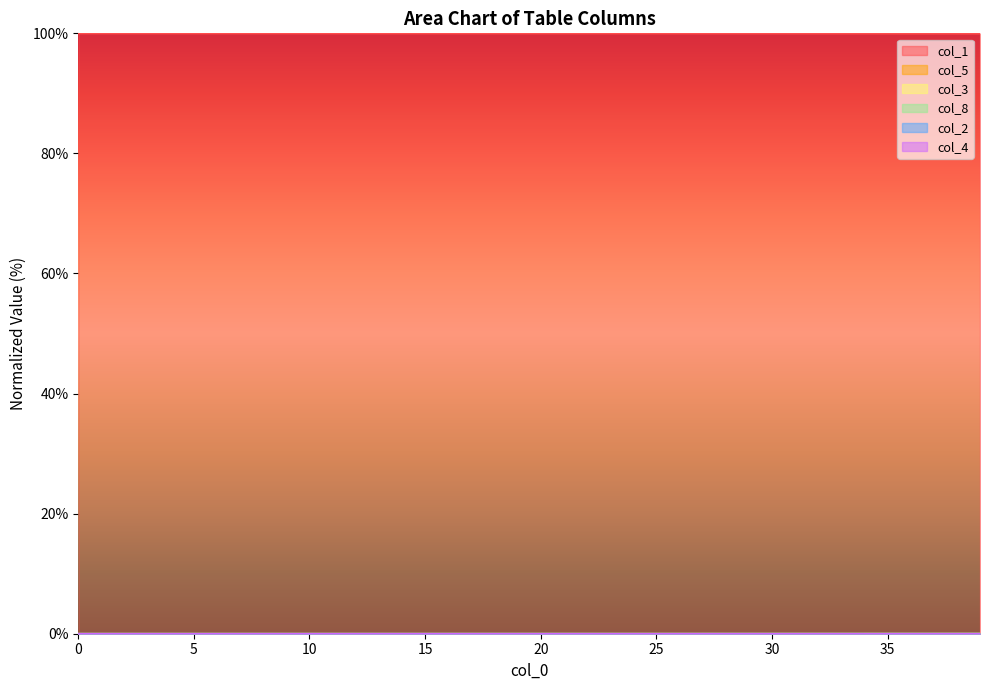

How many data points in col_2 are above 0?

39